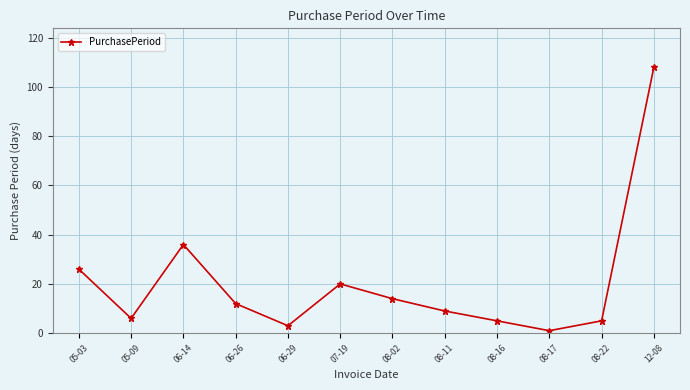

How many categories are shown in the chart?

12